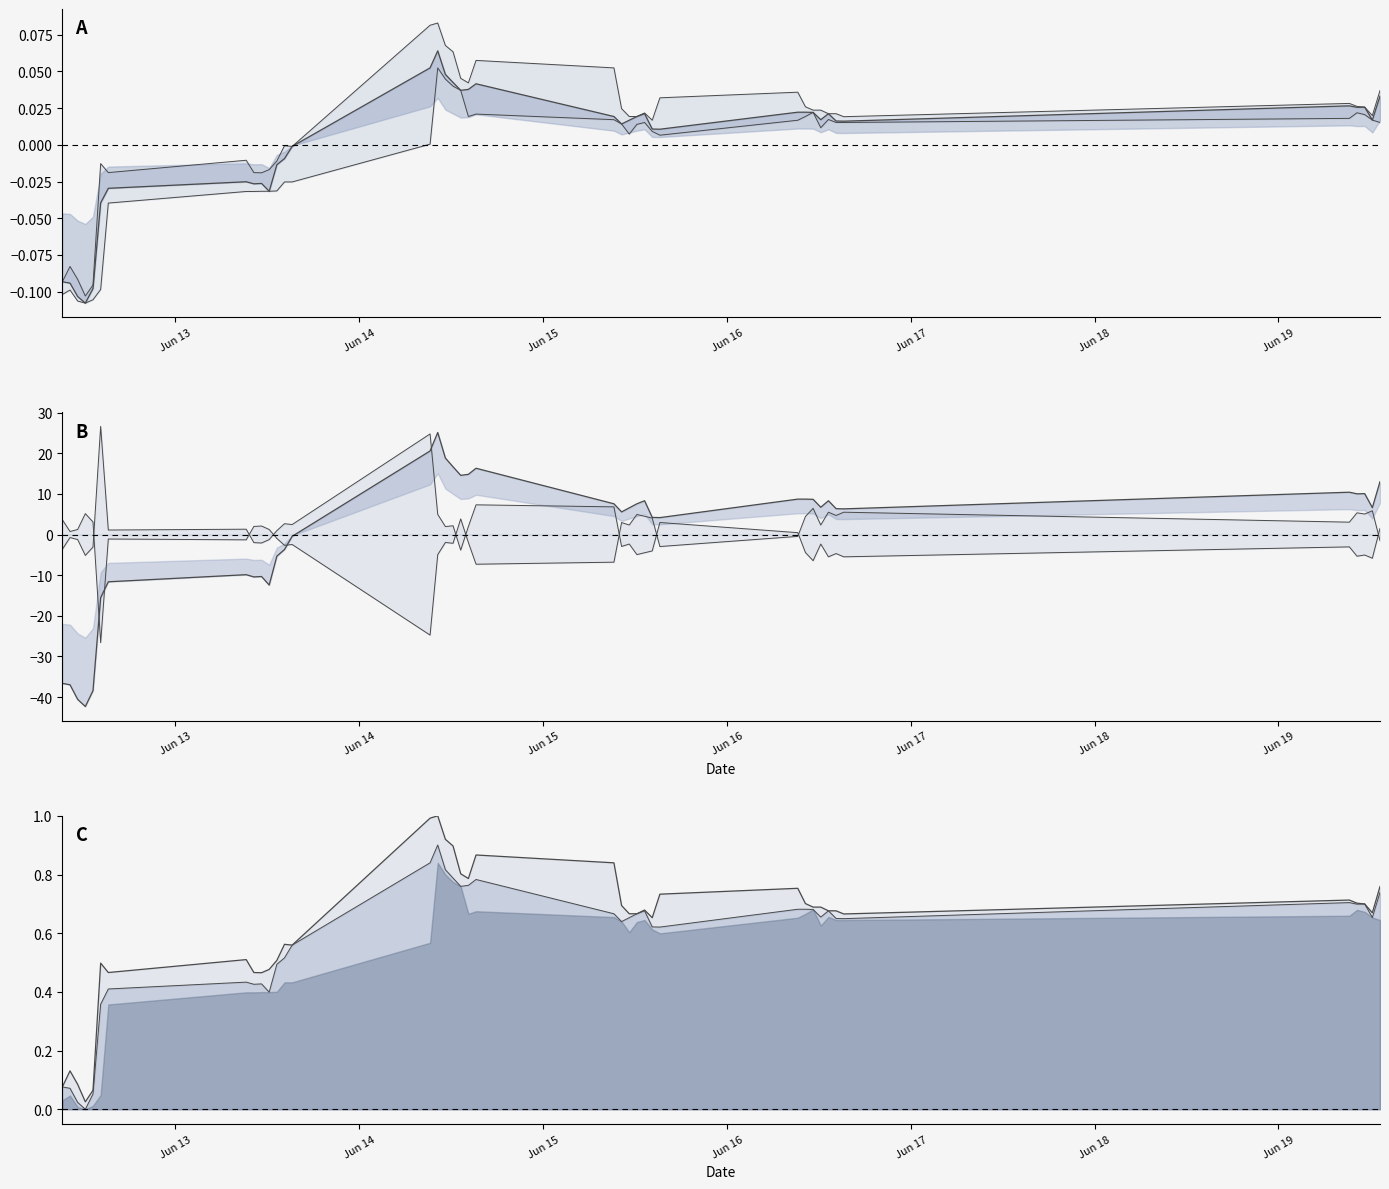

Rank the categories by Low value from lowest to highest.

2023-06-12 12:15, 2023-06-12 11:15, 2023-06-12 13:15, 2023-06-12 09:15, 2023-06-12 10:15, 2023-06-12 14:15, 2023-06-12 15:15, 2023-06-13 09:15, 2023-06-13 10:15, 2023-06-13 11:15, 2023-06-13 12:15, 2023-06-13 13:15, 2023-06-13 14:15, 2023-06-13 15:15, 2023-06-14 09:15, 2023-06-15 15:15, 2023-06-15 11:15, 2023-06-15 14:15, 2023-06-16 12:15, 2023-06-15 12:15, 2023-06-15 10:15, 2023-06-15 13:15, 2023-06-16 14:15, 2023-06-16 15:15, 2023-06-19 13:15, 2023-06-16 09:15, 2023-06-19 12:15, 2023-06-15 09:15, 2023-06-16 13:15, 2023-06-19 09:15, 2023-06-14 14:15, 2023-06-16 10:15, 2023-06-19 11:15, 2023-06-14 15:15, 2023-06-19 10:15, 2023-06-16 11:15, 2023-06-14 13:15, 2023-06-14 12:15, 2023-06-14 11:15, 2023-06-14 10:15